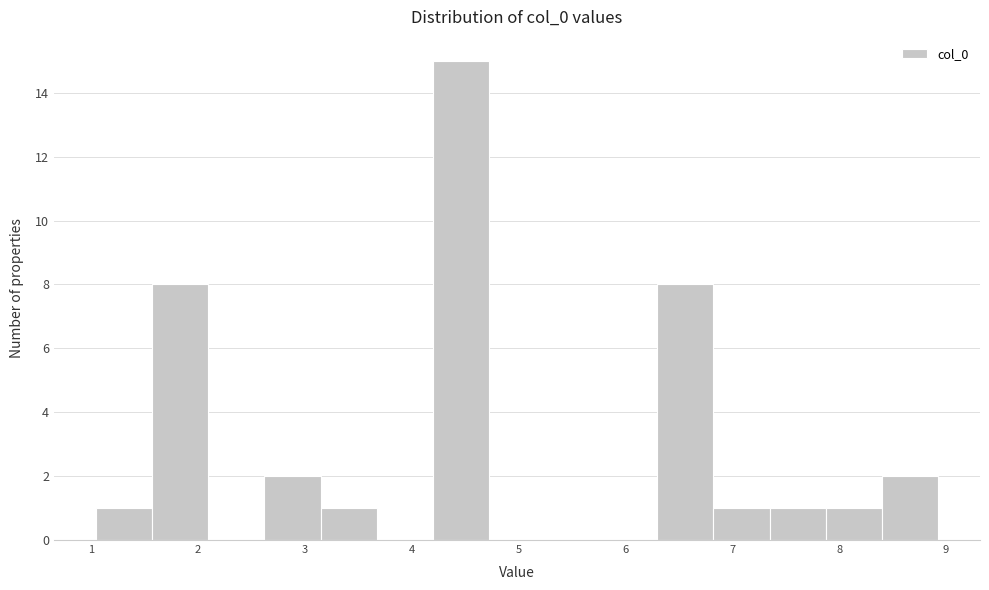

Reading left to right, transcribe this chart: for each bar, give the range it covers on the x-axis and its height. Neither the bar edges nor the heights are printed on the chart, so give them approximately, as read against the axes.

1.0 to 1.6: 1
1.6 to 2.1: 8
2.1 to 2.6: 0
2.6 to 3.1: 2
3.1 to 3.7: 1
3.7 to 4.2: 0
4.2 to 4.7: 15
4.7 to 5.2: 0
5.2 to 5.8: 0
5.8 to 6.3: 0
6.3 to 6.8: 8
6.8 to 7.3: 1
7.3 to 7.9: 1
7.9 to 8.4: 1
8.4 to 8.9: 2